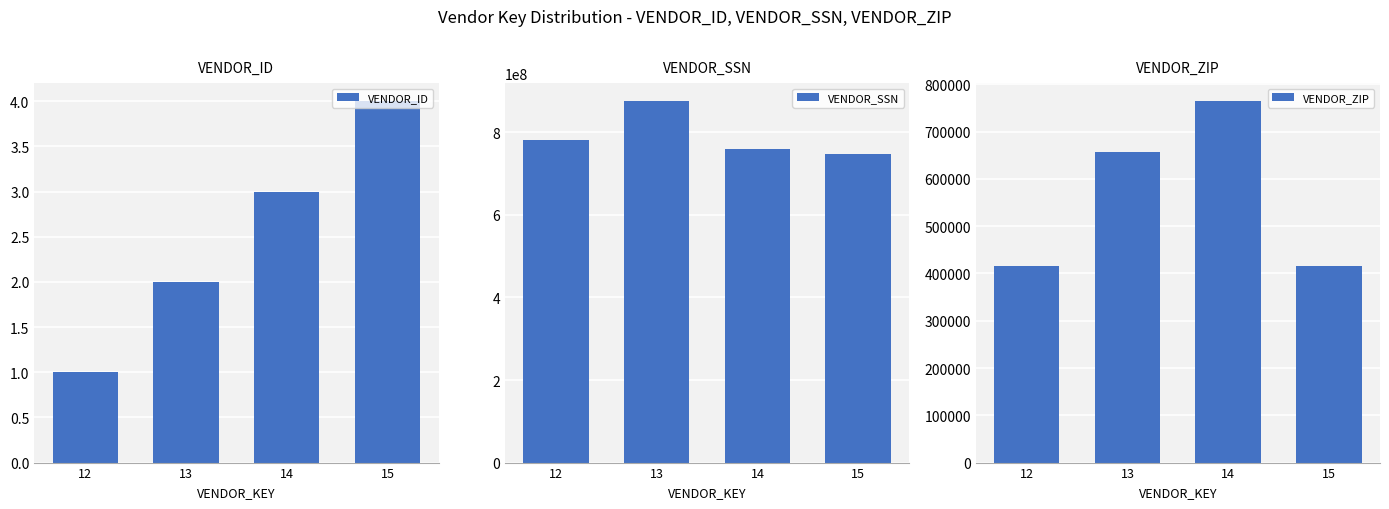

True or false: VENDOR_ID has a value of 3 at 14.

True